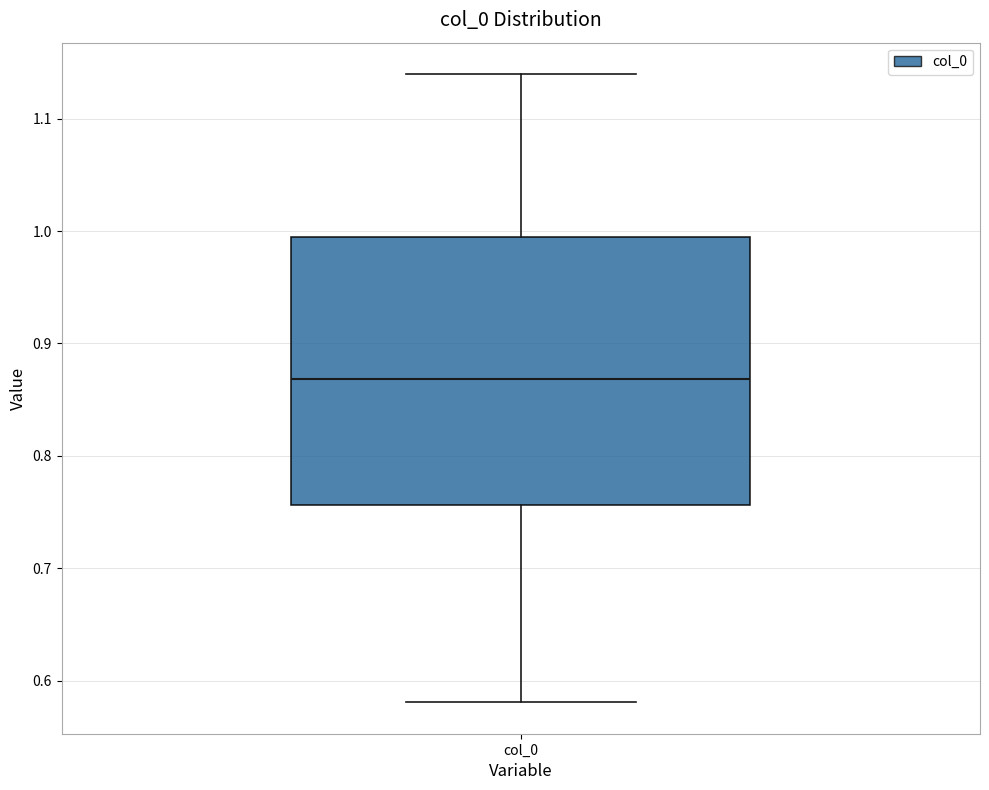

Where does the lower whisker of the box for col_0 end on the y-axis? The values are not printed on the chart, so give them approximately, as read against the axis.

0.58